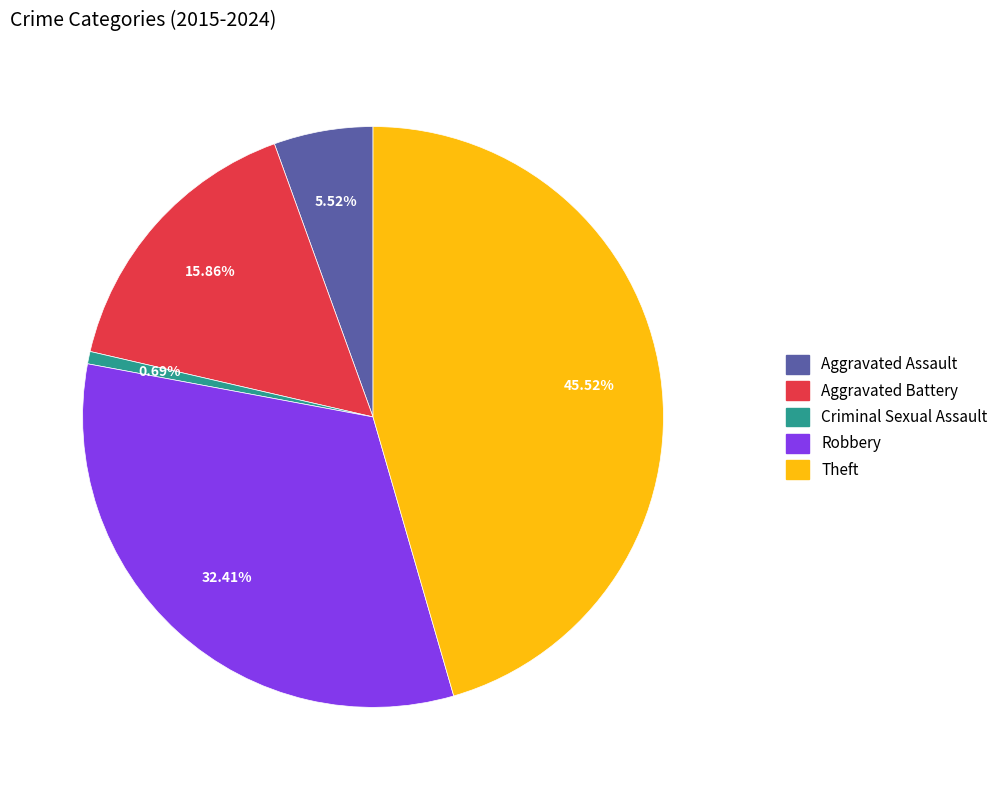

Does any single category account for the majority?

No